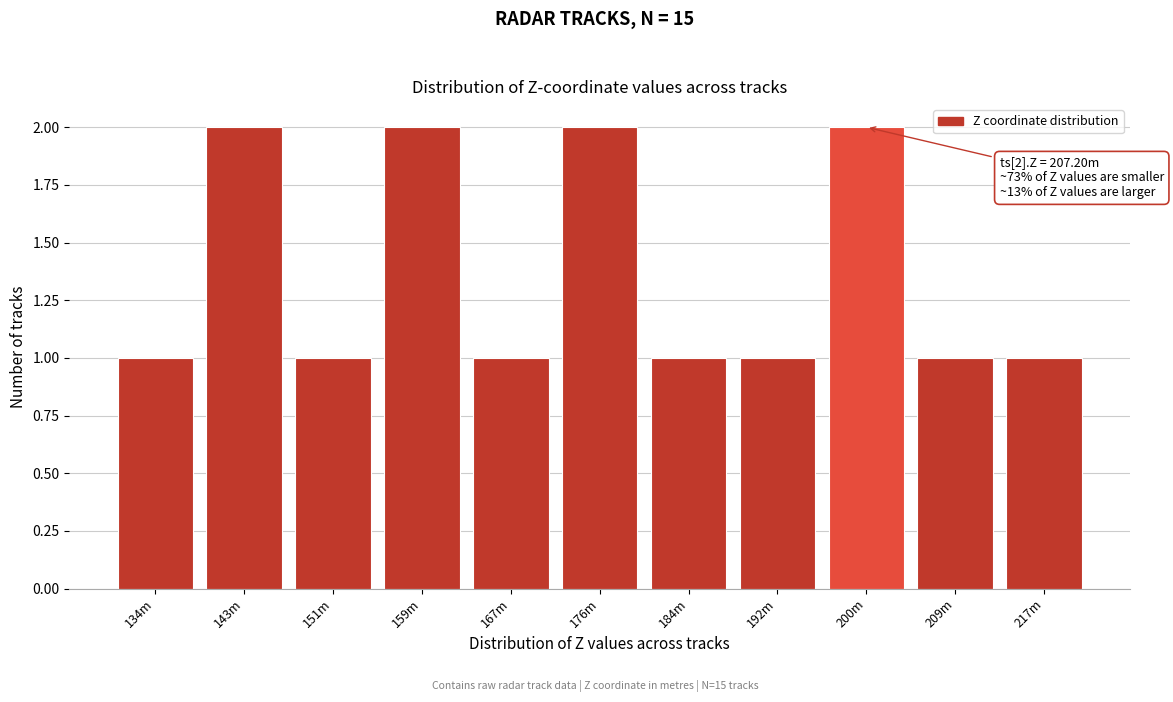

Reading right to left, transcribe all the data shown in this chart.

217m=1	209m=1	200m=2	192m=1	184m=1	176m=2	167m=1	159m=2	151m=1	143m=2	134m=1